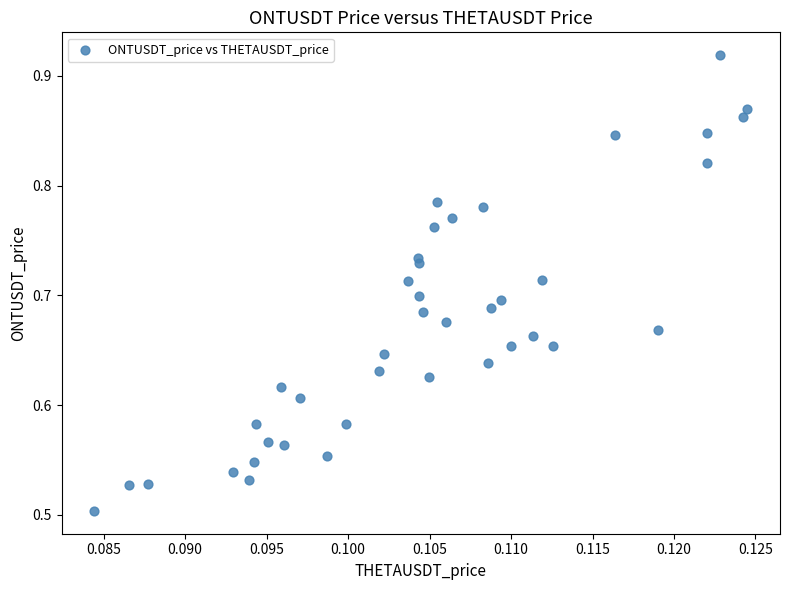

What is the range of Y values (max minus min)?

0.4